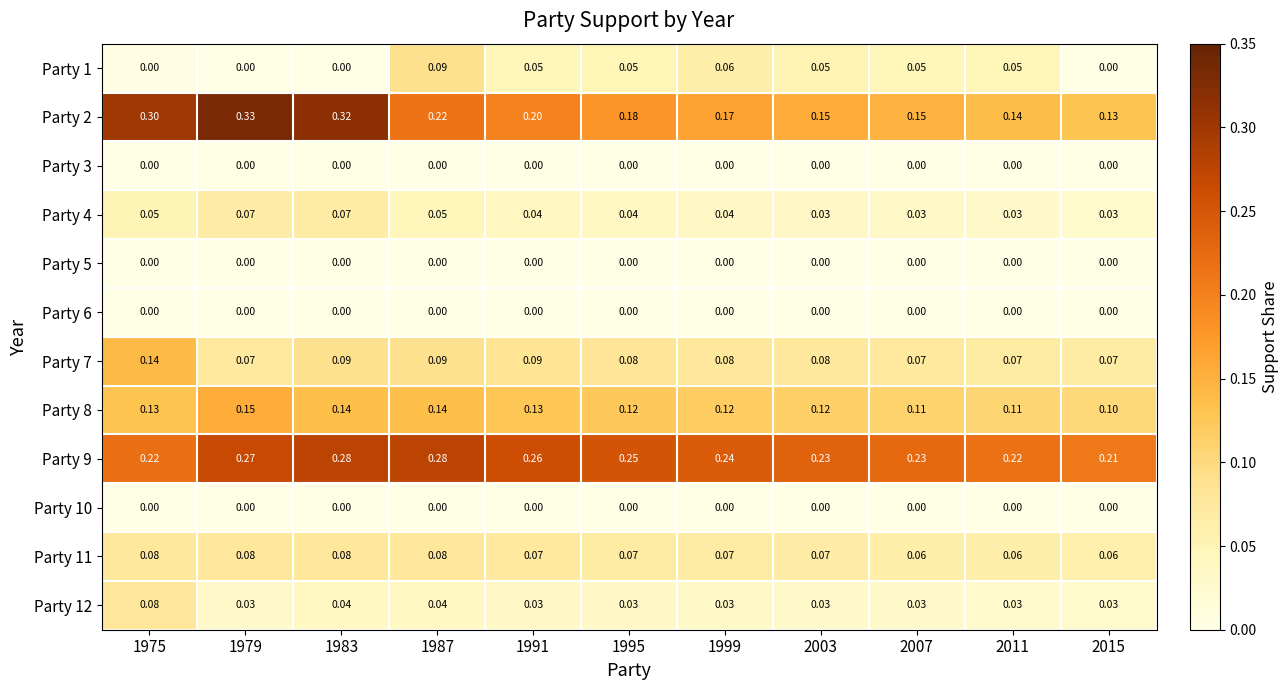

Which series changed the most between 1991 and 2011?

Party 2